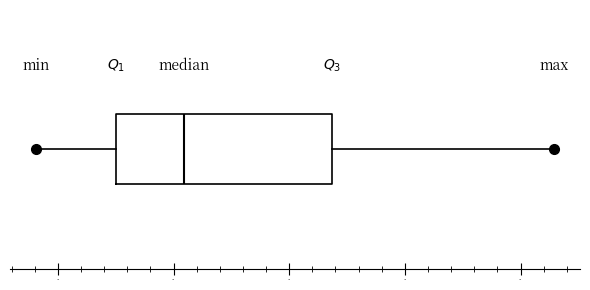

Where does the median line of the box sit on the x-axis? The values are not printed on the chart, so give them approximately, as read against the axis.

210